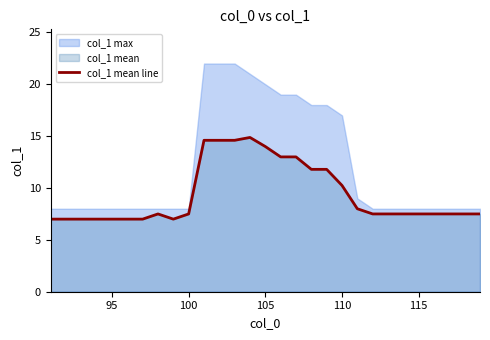

True or false: col_1 mean line has a value of 7.5 at 115.

True